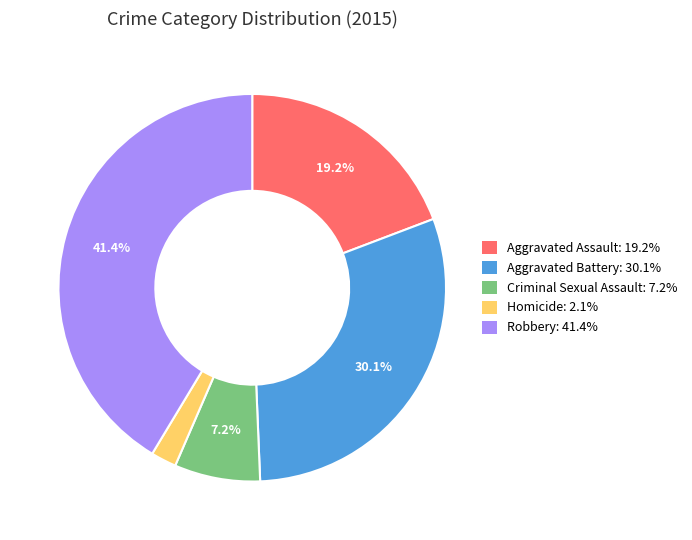

Does Criminal Sexual Assault represent more than half of the total?

No